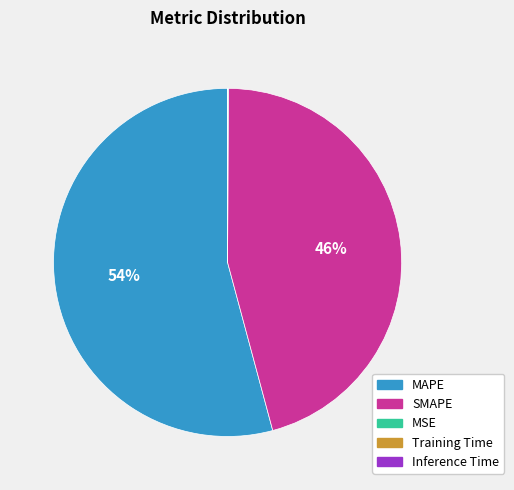

To the nearest percent, what percentage of the pie is SMAPE?

46%